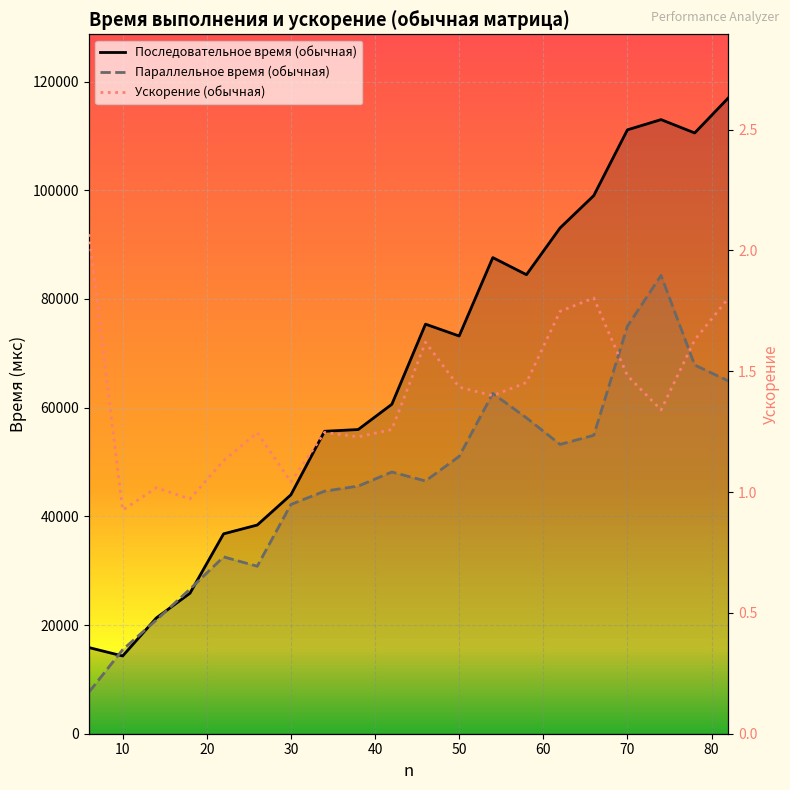

Count the number of categories in the chart.

20